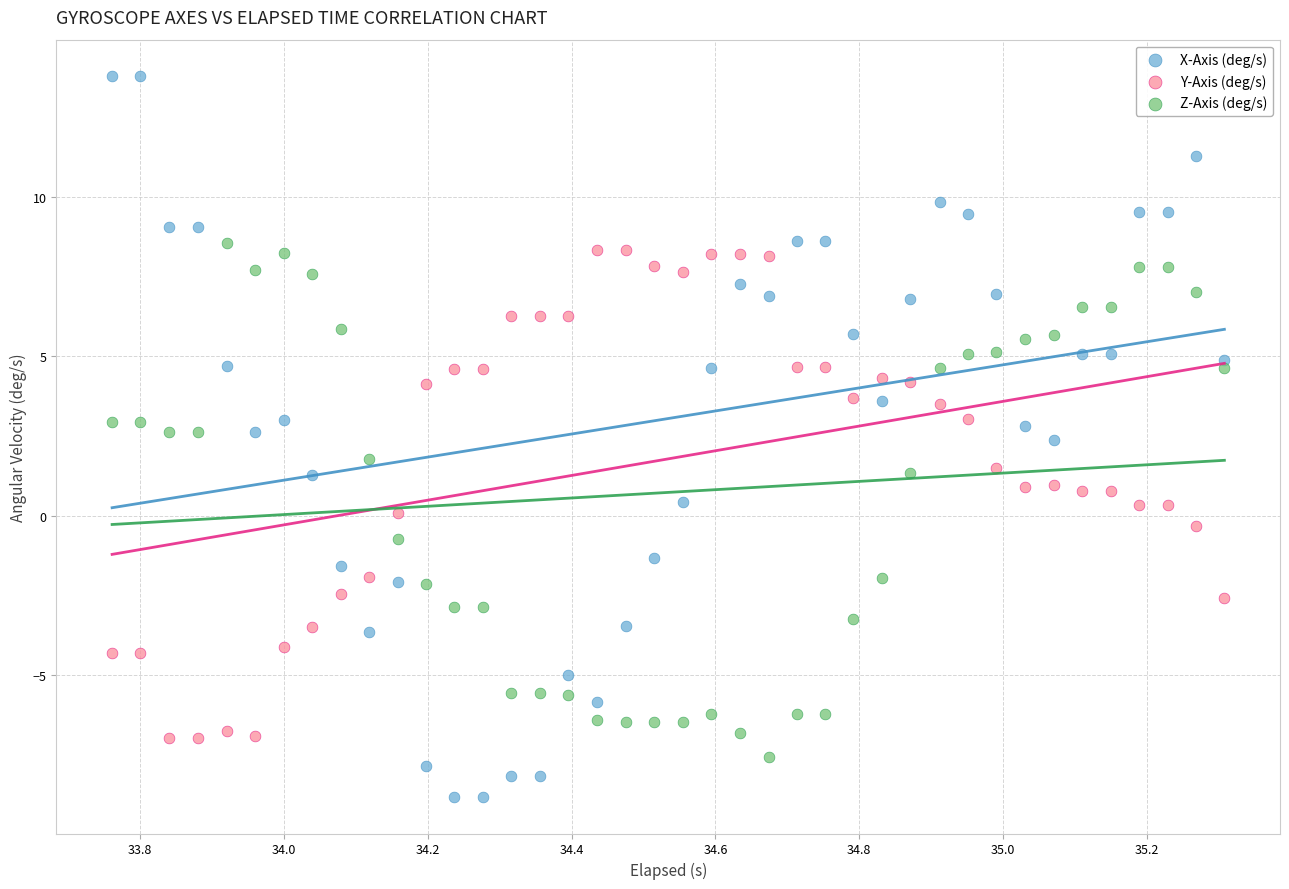

Which series contains the highest Y value?

X-Axis (deg/s)